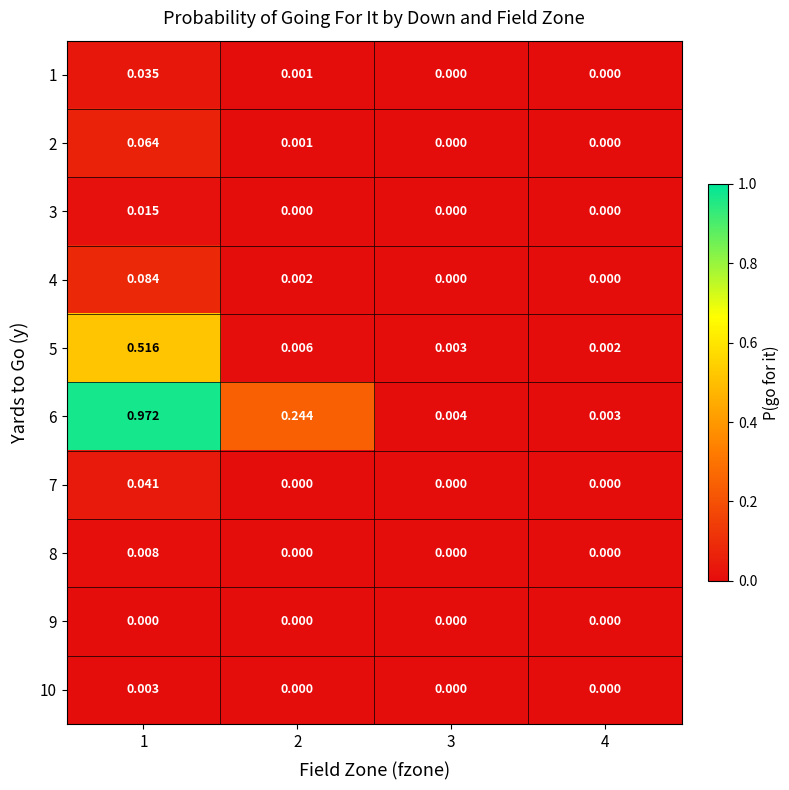

How many values in 4 are above zero?

2